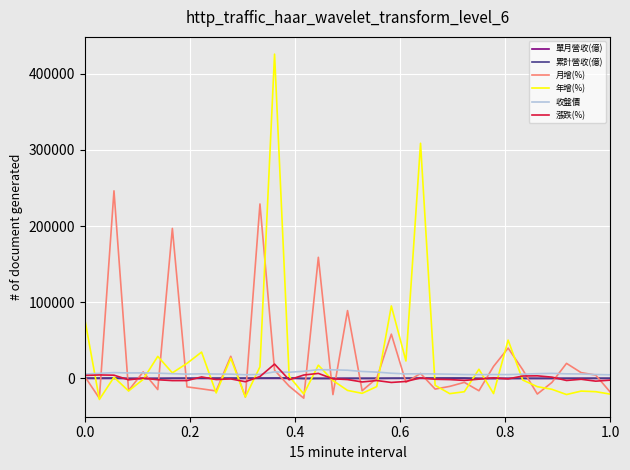

How many times do 單月營收(億) and 月增(%) cross each other?

23